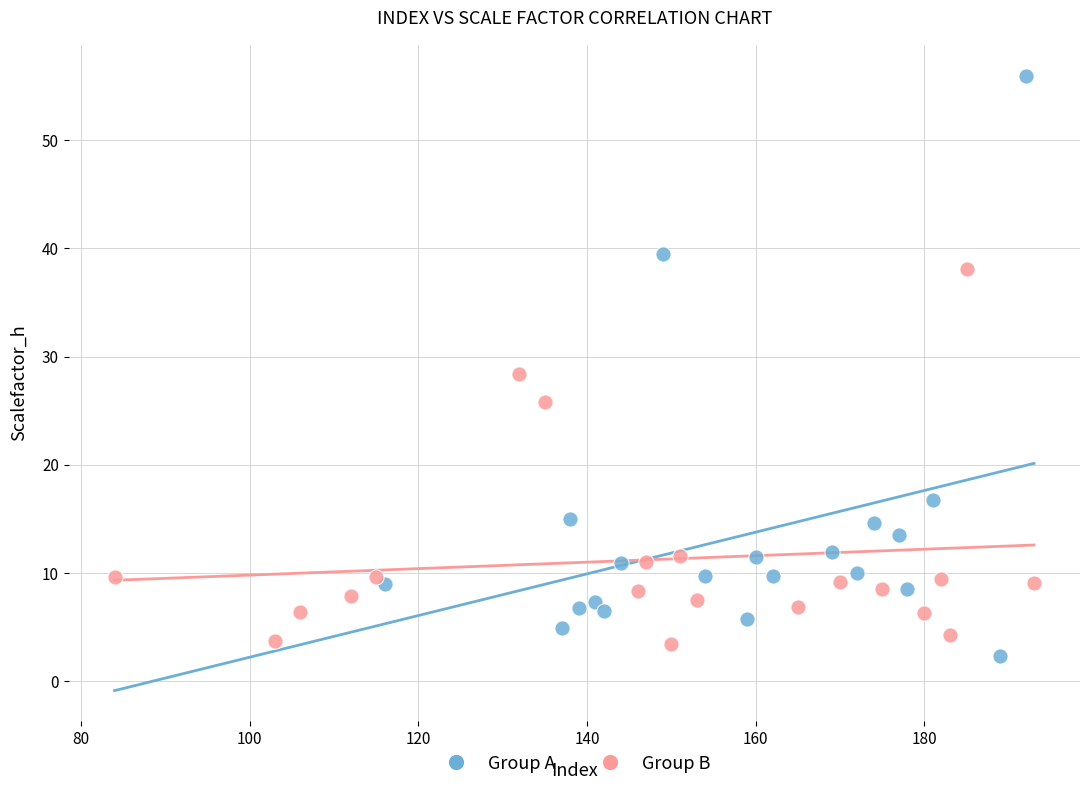

Which series contains the highest Y value?

Group A